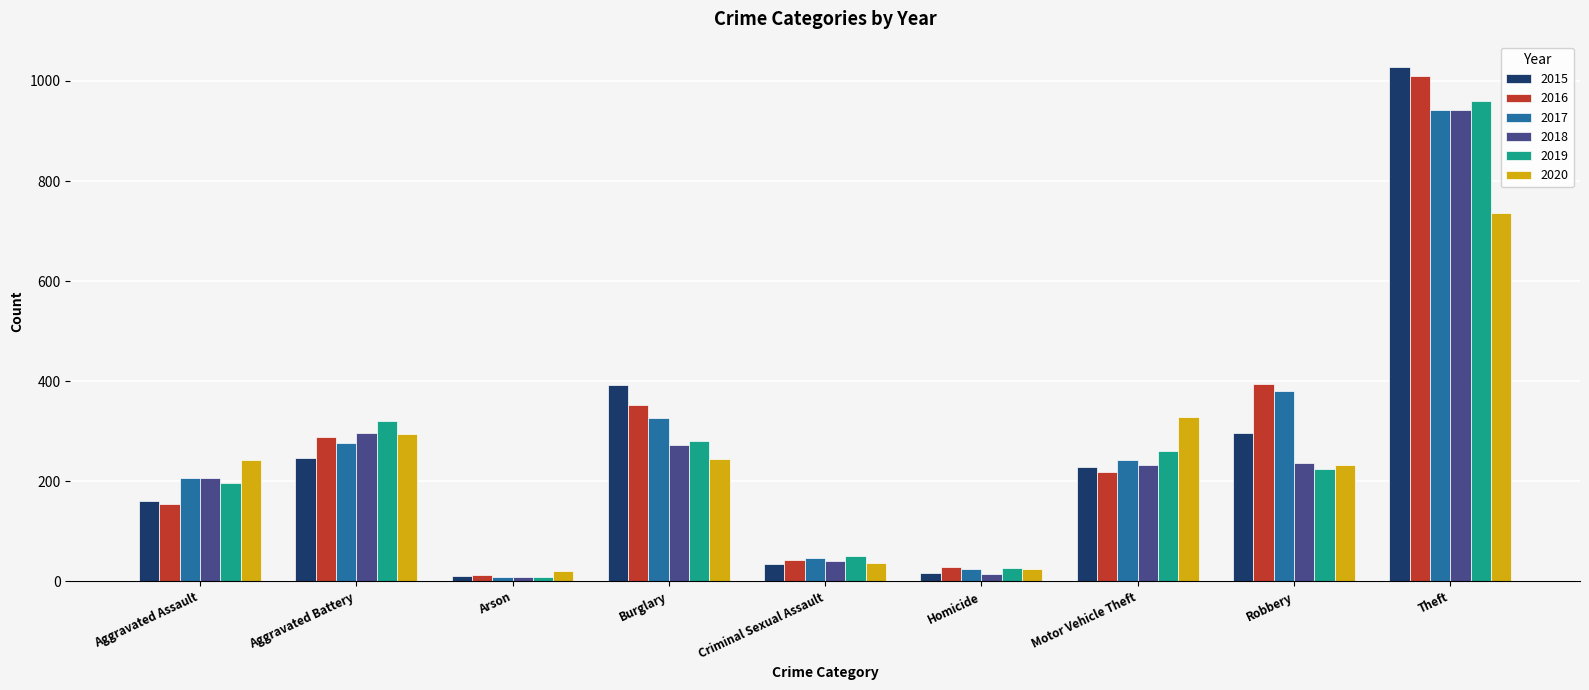

Is the value of 2020 at Robbery greater than the value of 2017 at Aggravated Battery?

No